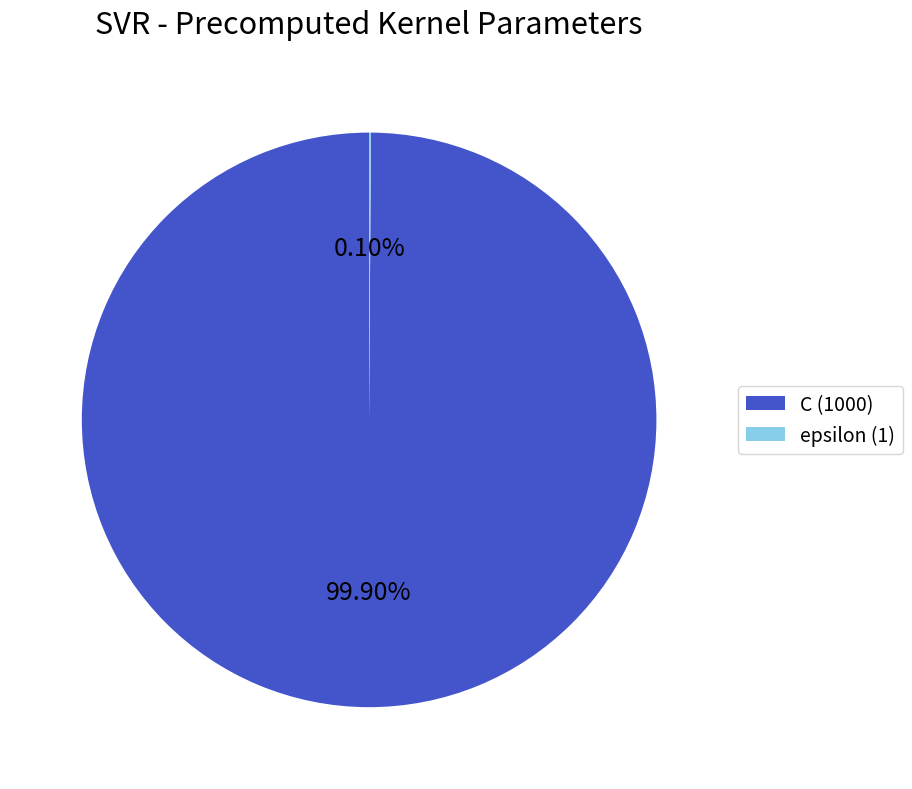

Is there a majority slice in this chart?

Yes